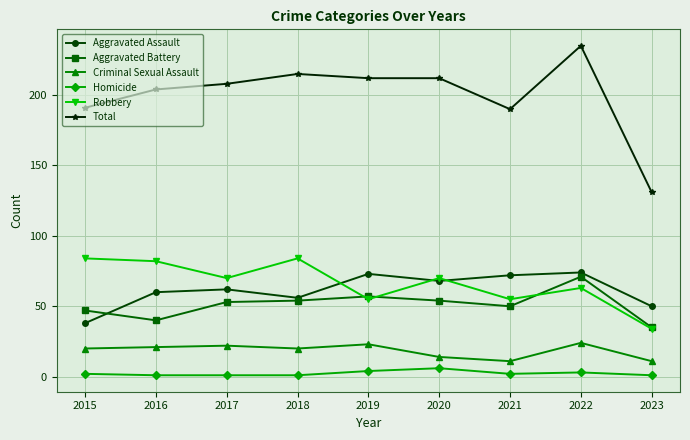

What is the greatest value displayed?

235